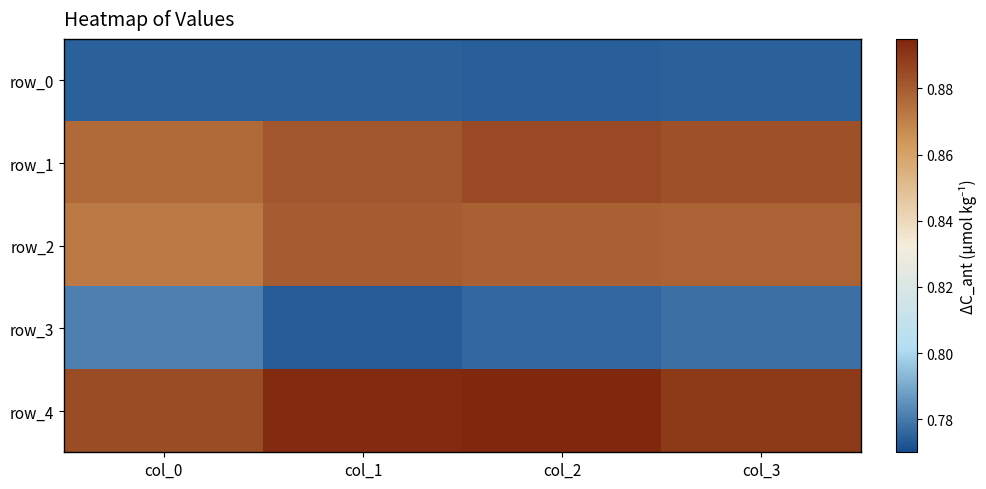

Read the row_2 value at col_1.

0.9